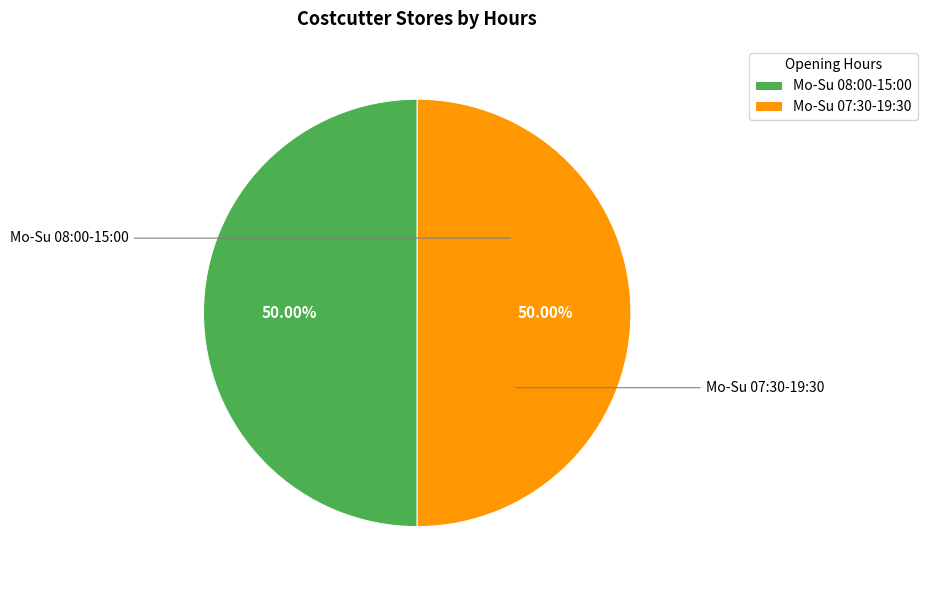

Do Mo-Su 07:30-19:30 and Mo-Su 08:00-15:00 together represent more than half of the pie?

Yes